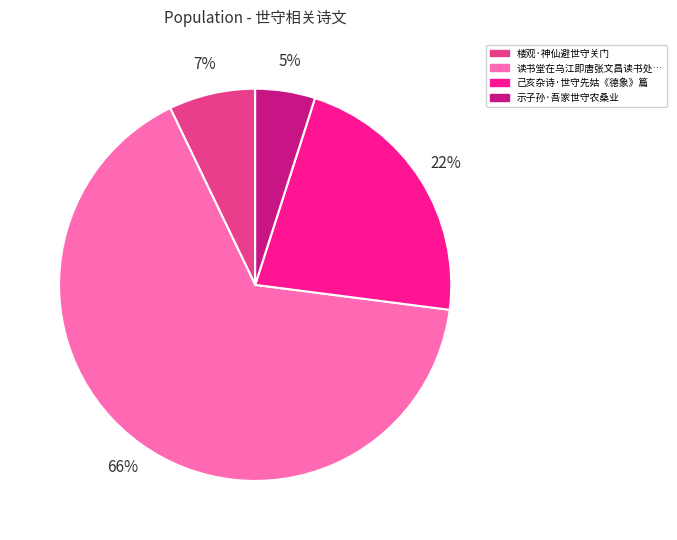

Is there a majority slice in this chart?

Yes